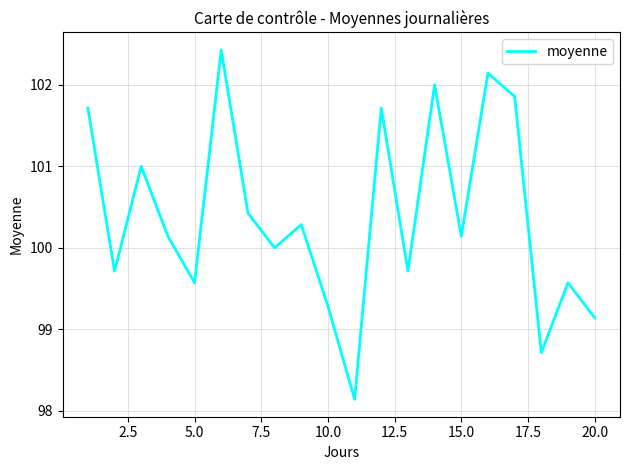

What is the difference between the second highest and second lowest values?

3.4